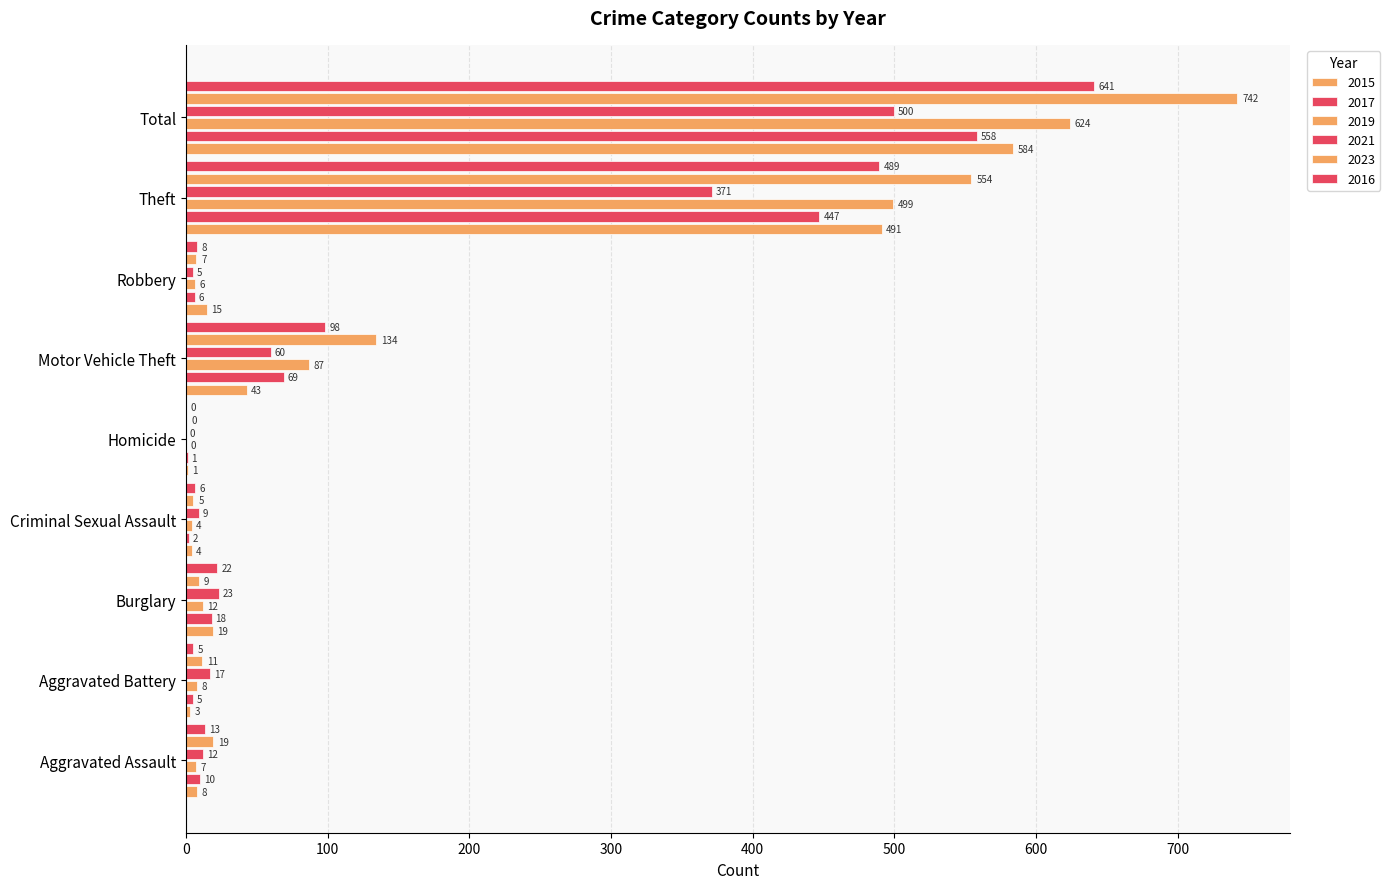

Is the value of 2019 at Burglary greater than the value of 2023 at Theft?

No